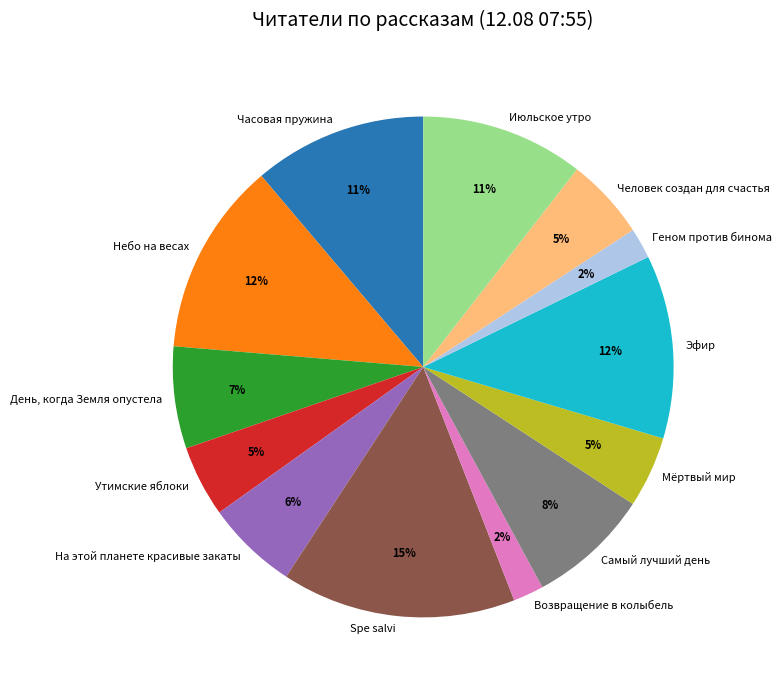

Which has a higher value, Эфир or Spe salvi?

Spe salvi